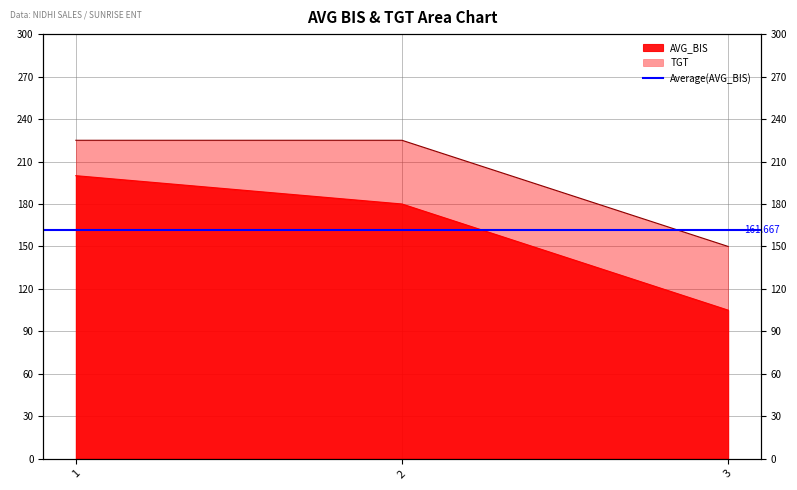

Does the chart have visible grid lines?

Yes